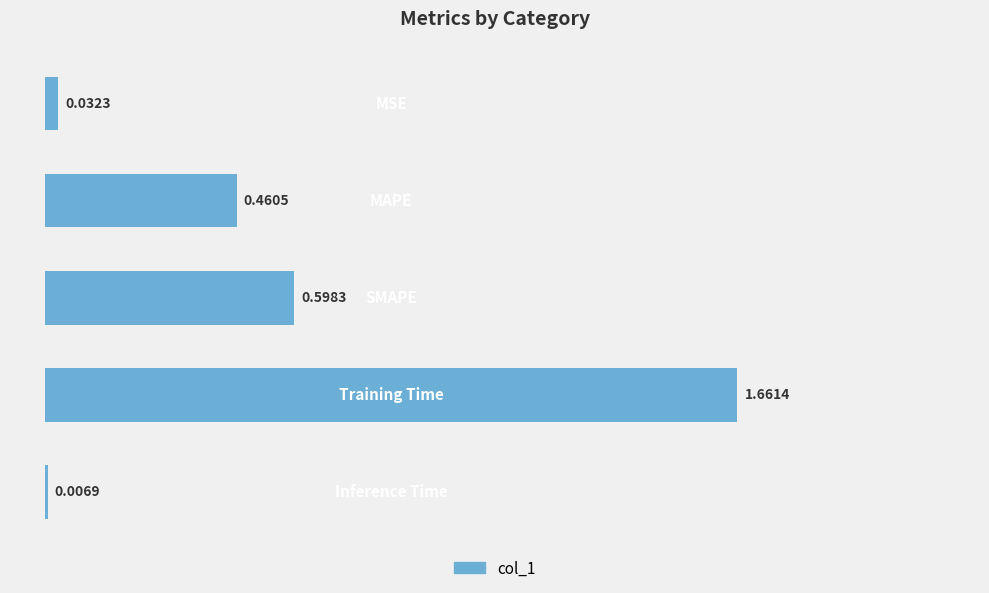

What is the sum of all values?

2.8